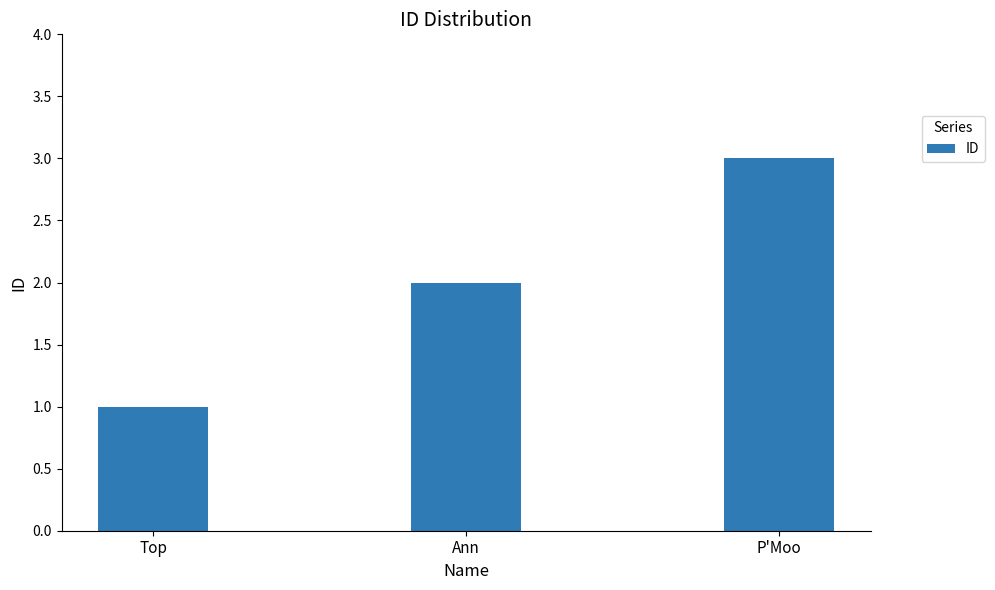

Is it true that the value at Ann is 2?

True